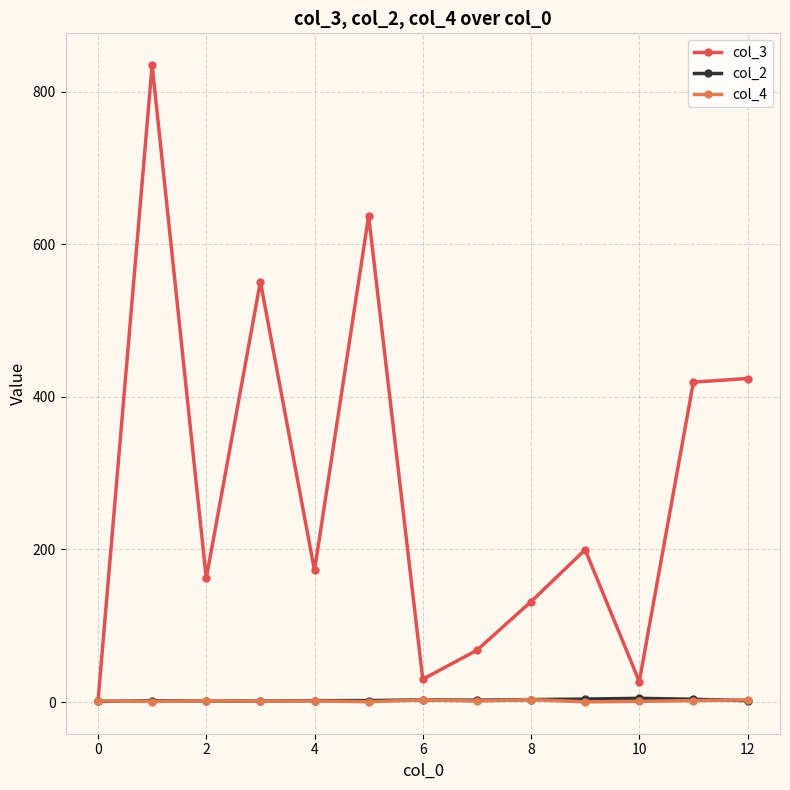

True or false: col_4 has more than 0 points higher than both neighbors.

True